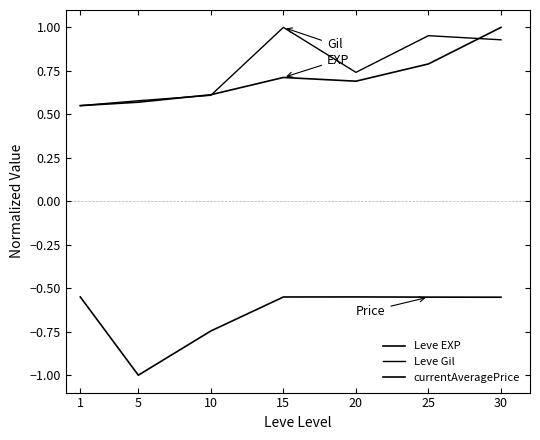

Between 15 and 30, which series saw the biggest shift?

Leve EXP